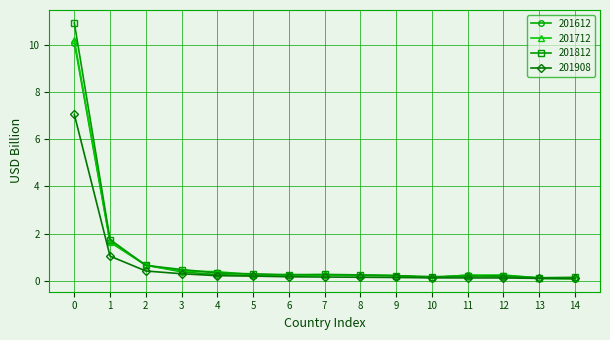

What is the sum of all 201612 values?

15.0